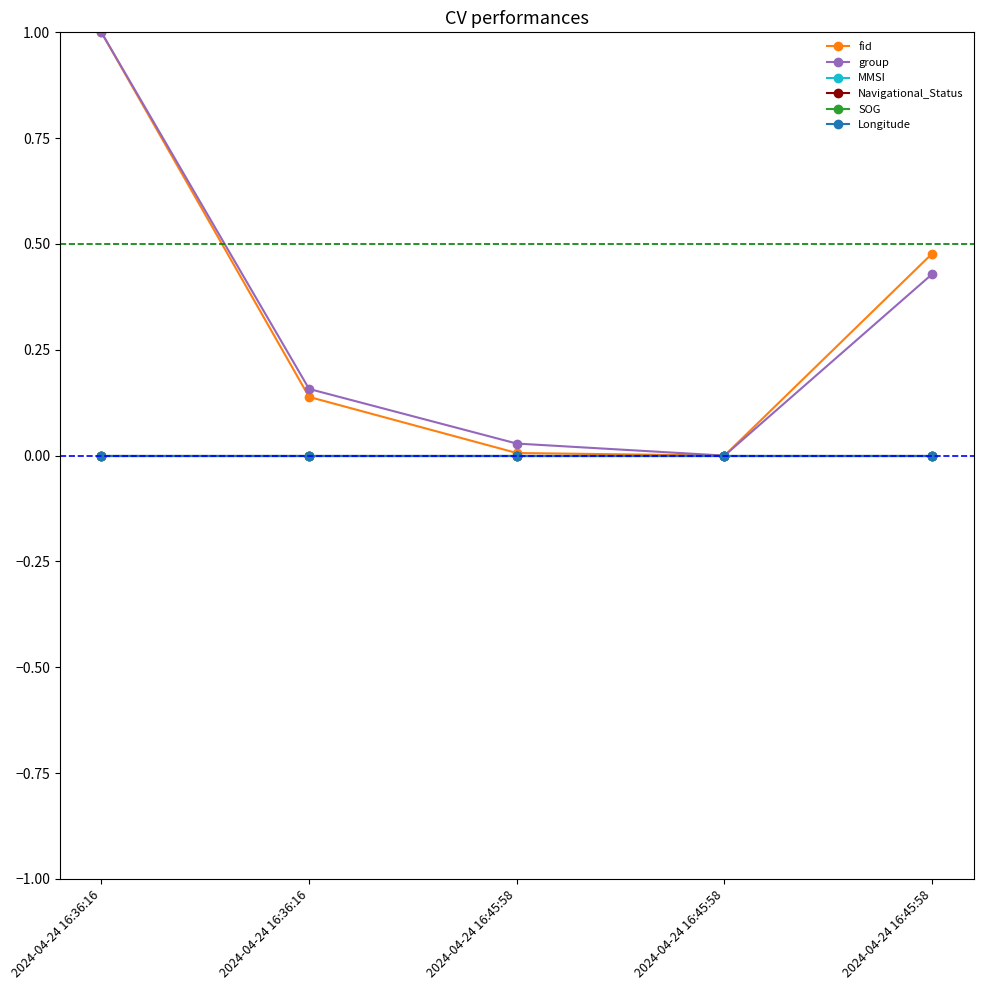

Reading left to right, what are all the values shown in this chart?

fid: 2024-04-24 16:36:16=1.0	2024-04-24 16:36:16=0.1	2024-04-24 16:45:58=0.0	2024-04-24 16:45:58=0.0	2024-04-24 16:45:58=0.5
group: 2024-04-24 16:36:16=1.0	2024-04-24 16:36:16=0.2	2024-04-24 16:45:58=0.0	2024-04-24 16:45:58=0.0	2024-04-24 16:45:58=0.4
MMSI: 2024-04-24 16:36:16=0.0	2024-04-24 16:36:16=0.0	2024-04-24 16:45:58=0.0	2024-04-24 16:45:58=0.0	2024-04-24 16:45:58=0.0
Navigational_Status: 2024-04-24 16:36:16=0.0	2024-04-24 16:36:16=0.0	2024-04-24 16:45:58=0.0	2024-04-24 16:45:58=0.0	2024-04-24 16:45:58=0.0
SOG: 2024-04-24 16:36:16=0.0	2024-04-24 16:36:16=0.0	2024-04-24 16:45:58=0.0	2024-04-24 16:45:58=0.0	2024-04-24 16:45:58=0.0
Longitude: 2024-04-24 16:36:16=0.0	2024-04-24 16:36:16=0.0	2024-04-24 16:45:58=0.0	2024-04-24 16:45:58=0.0	2024-04-24 16:45:58=0.0